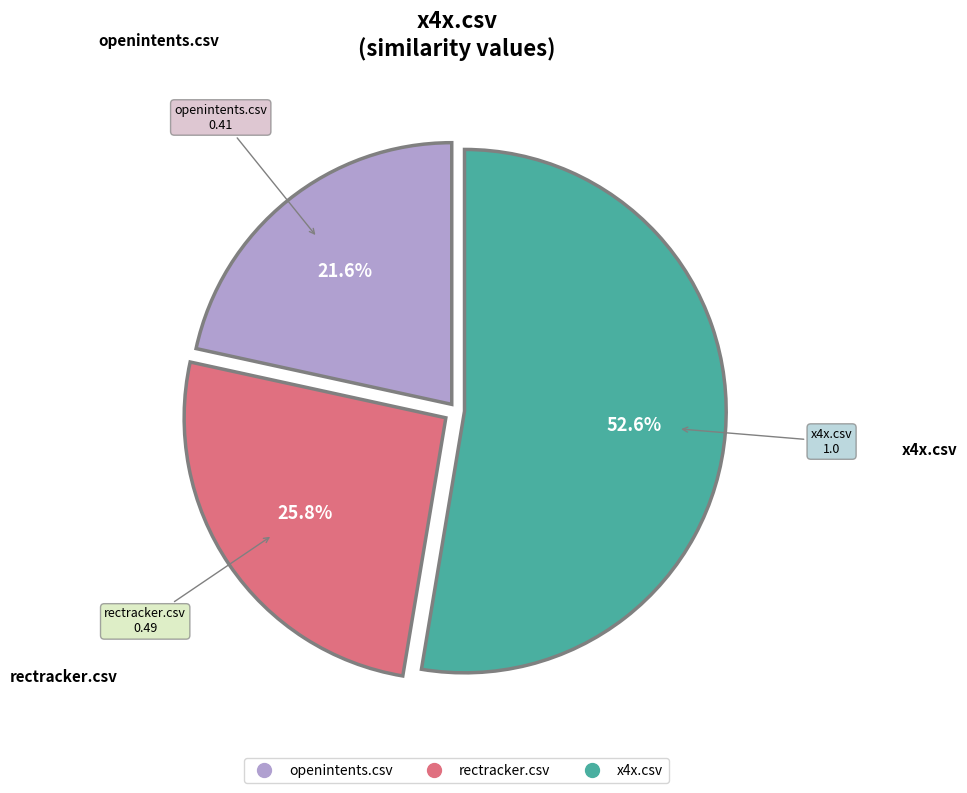

To the nearest percent, what is the combined percentage of x4x.csv and openintents.csv?

74%